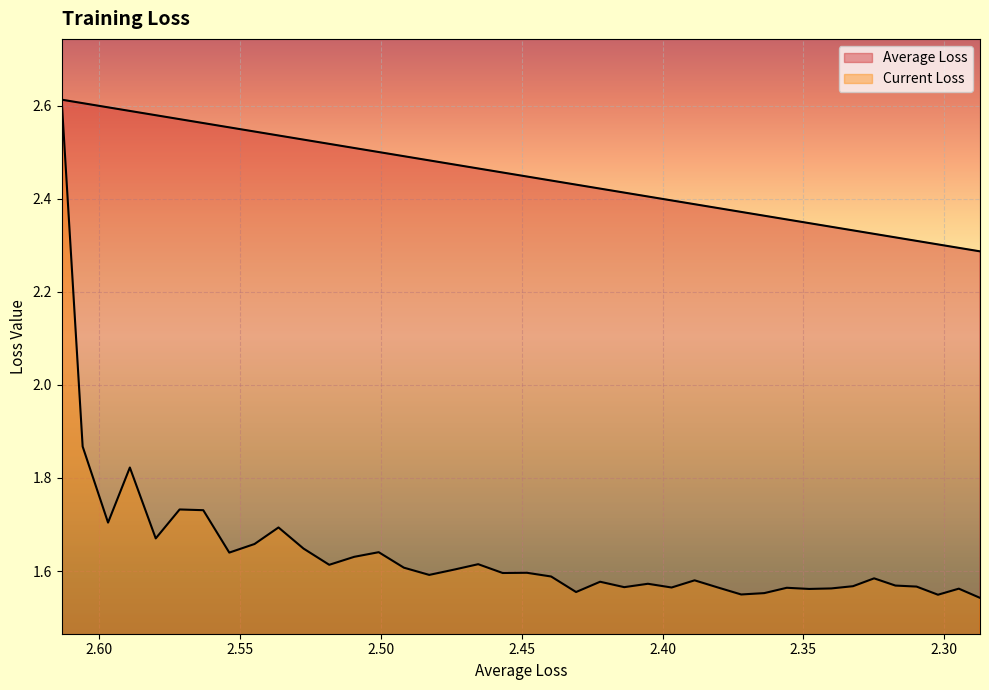

How many lines are shown in the chart?

2